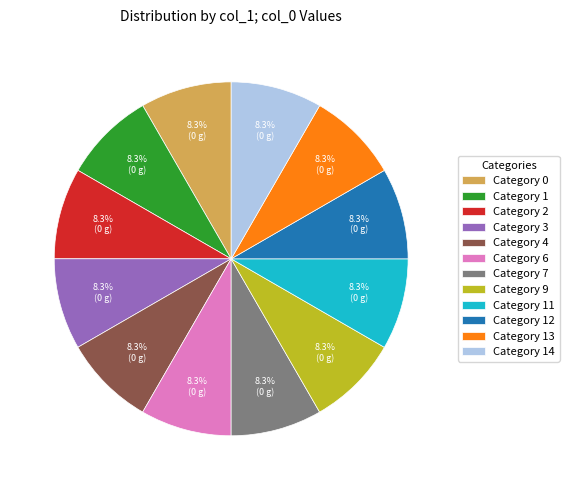

Is there any slice that represents more than half of the pie?

No